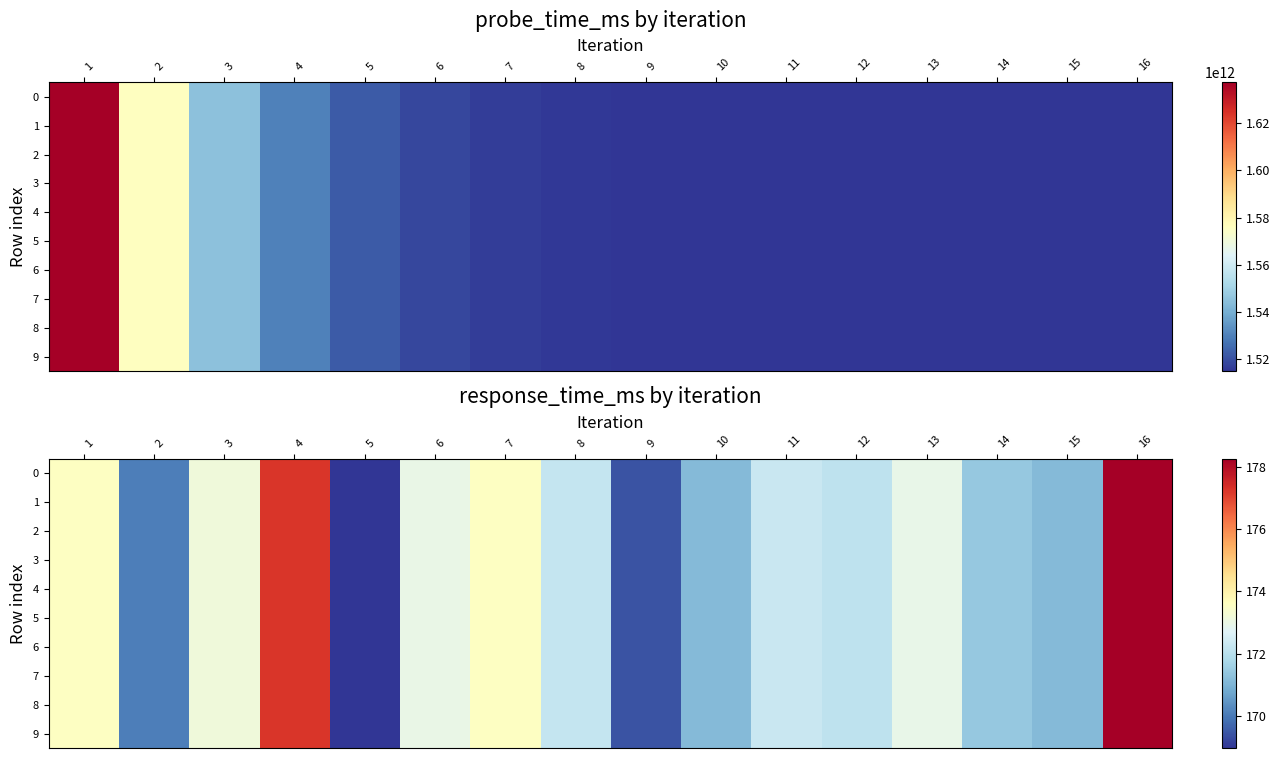

The 1 series shows 173.0 at 6. True or false?

True